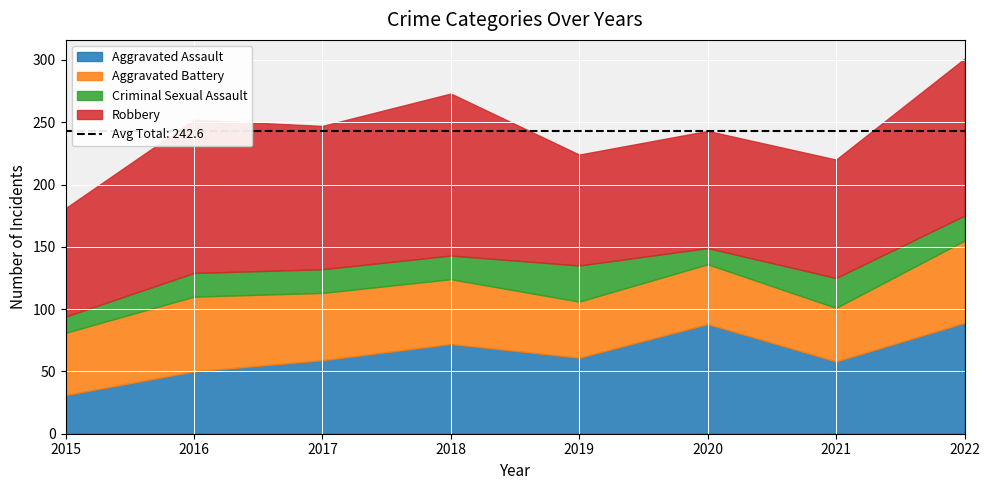

Which category has the highest value in the Aggravated Battery series?

2022